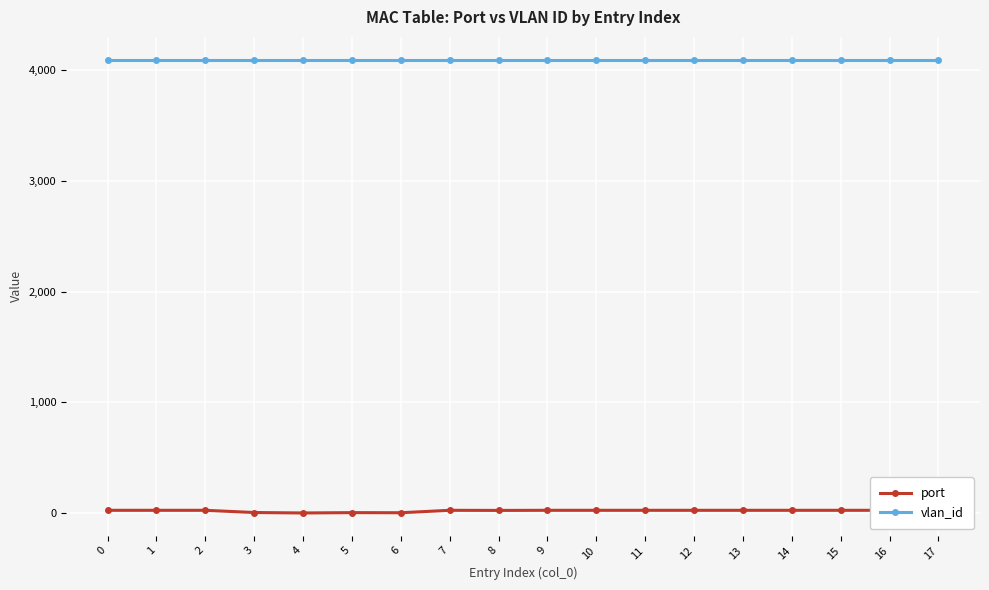

Where is the first local maximum for port?

5